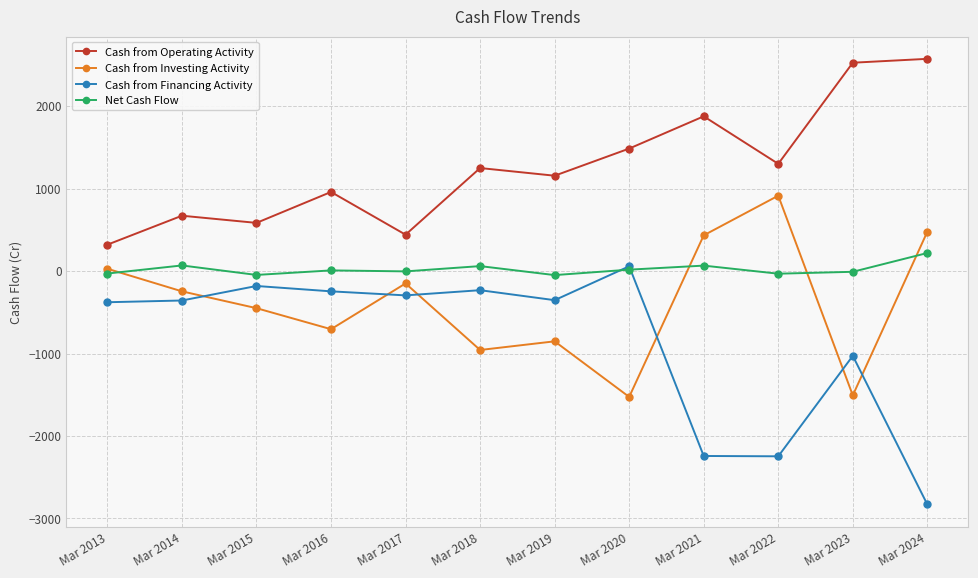

At which label does Cash from Financing Activity reach its peak?

Mar 2020